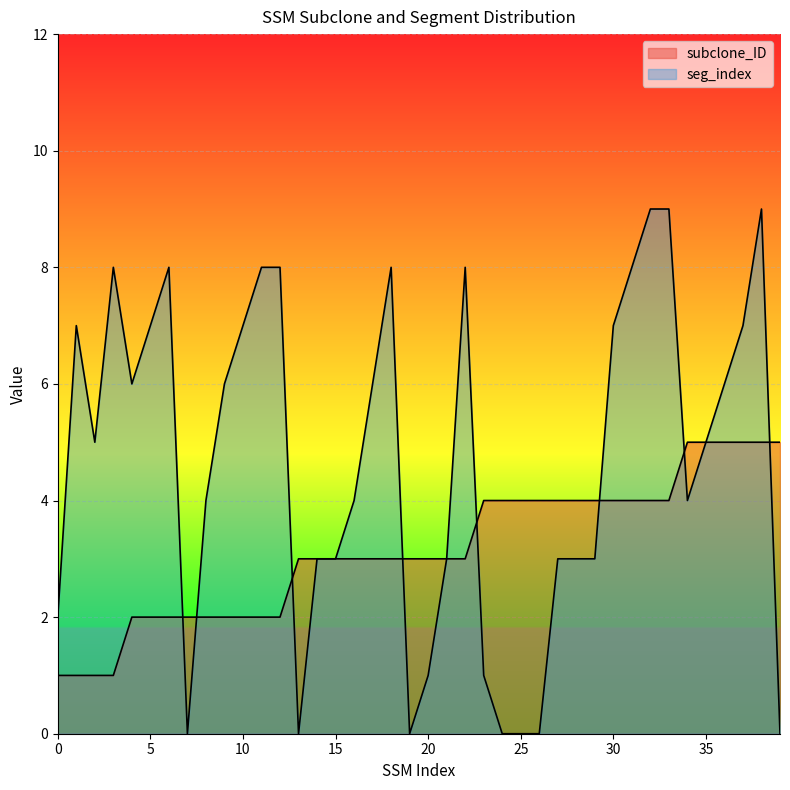

What is the difference between the highest and lowest values at 36?

1